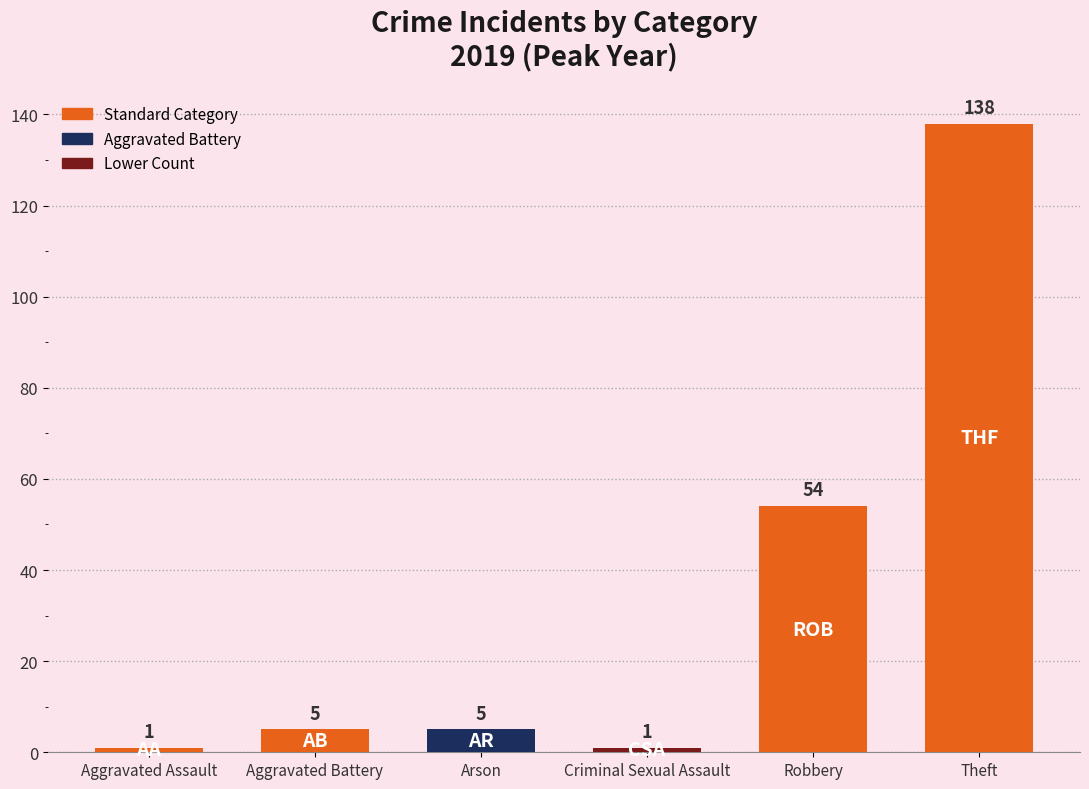

True or false: the data shows 138 at Theft.

True